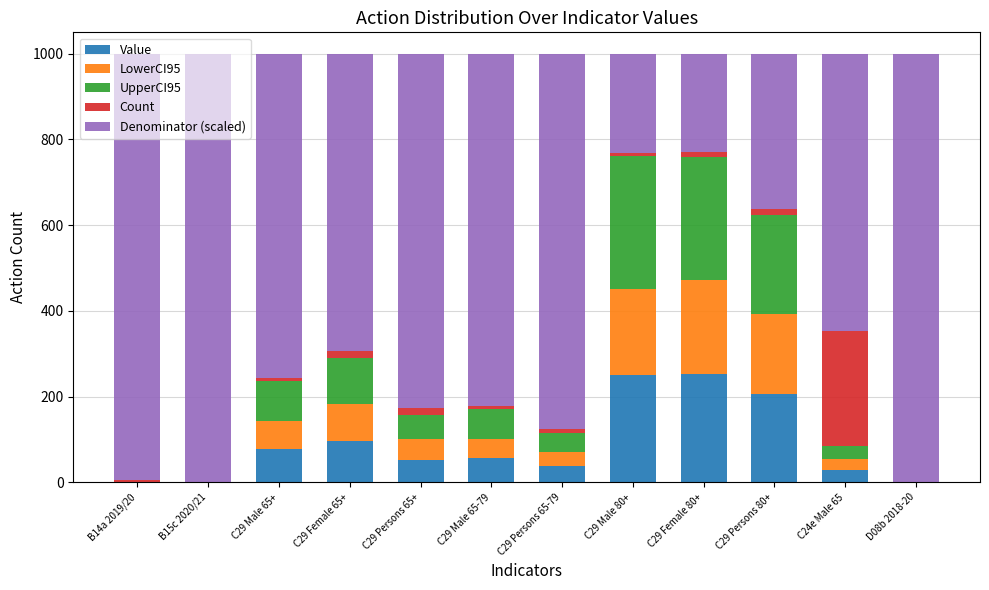

What is the highest value of the Value series?

252.1